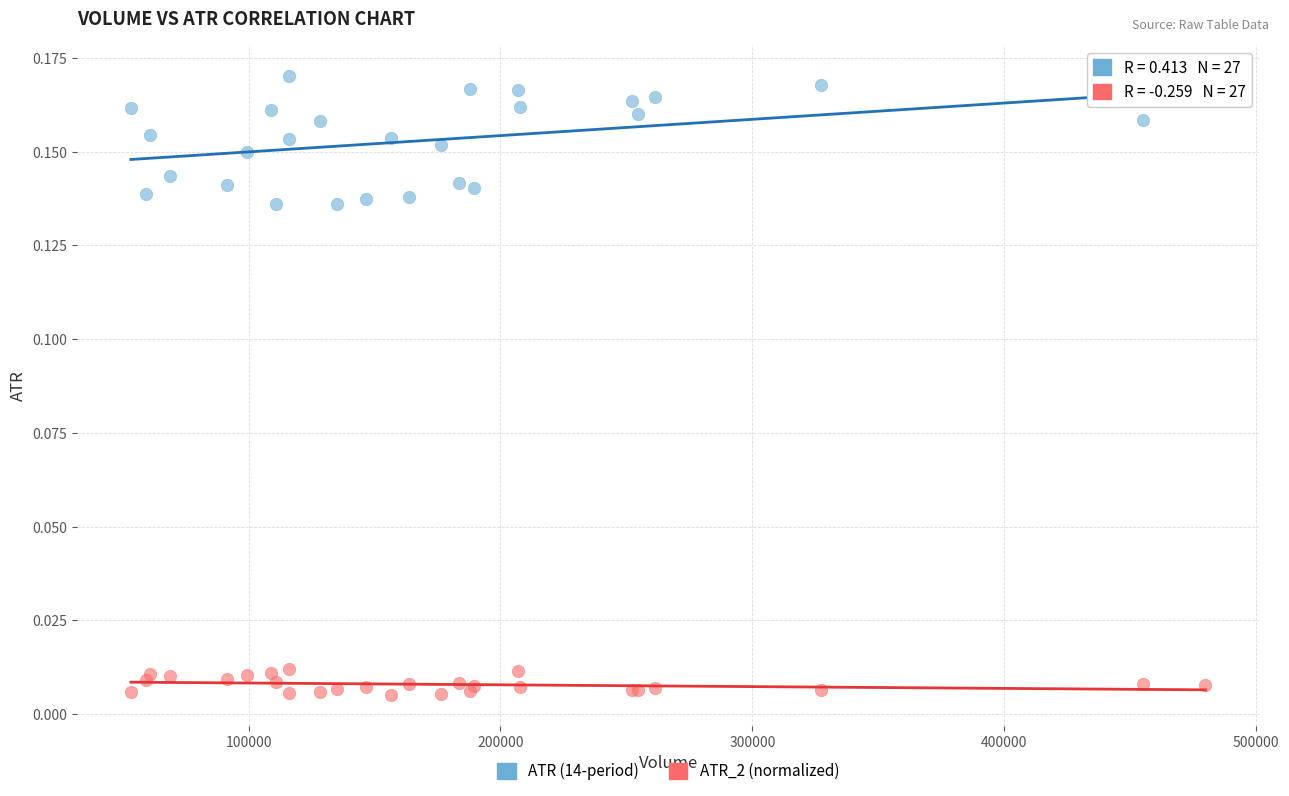

Which series contains the lowest Y value?

ATR_2 (normalized)